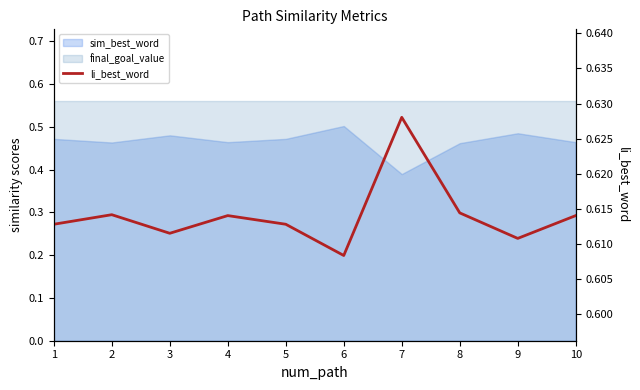

True or false: the data has more than 1 interior local peaks.

True